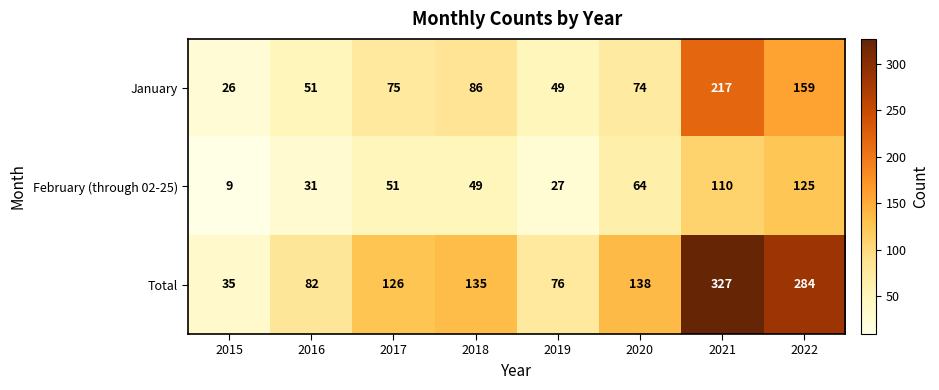

Which series changed the most between 2015 and 2020?

Total